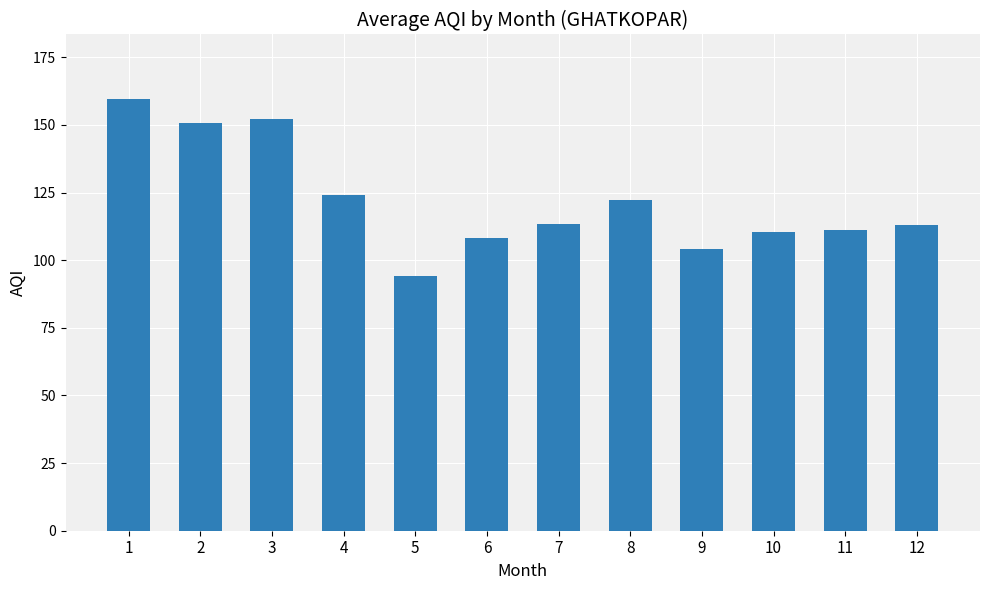

What is the minimum value shown in the chart?

94.2